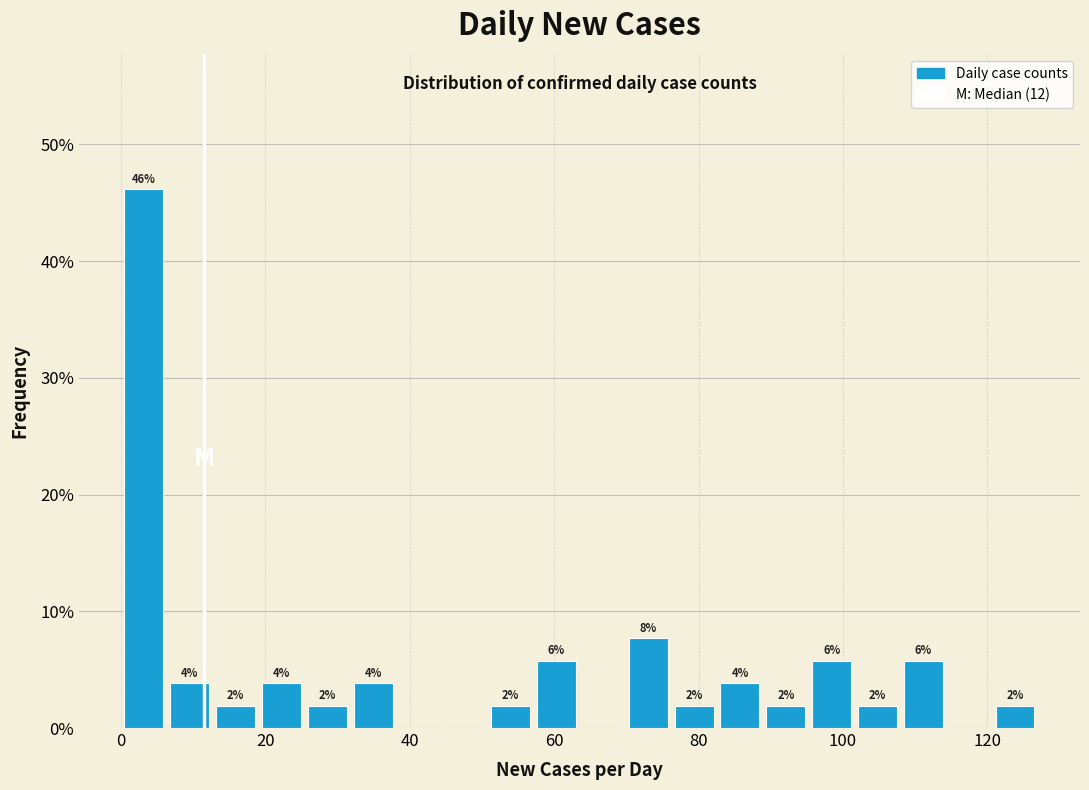

Read against the x-axis, roughly where is the centre of the tallest bar?

4